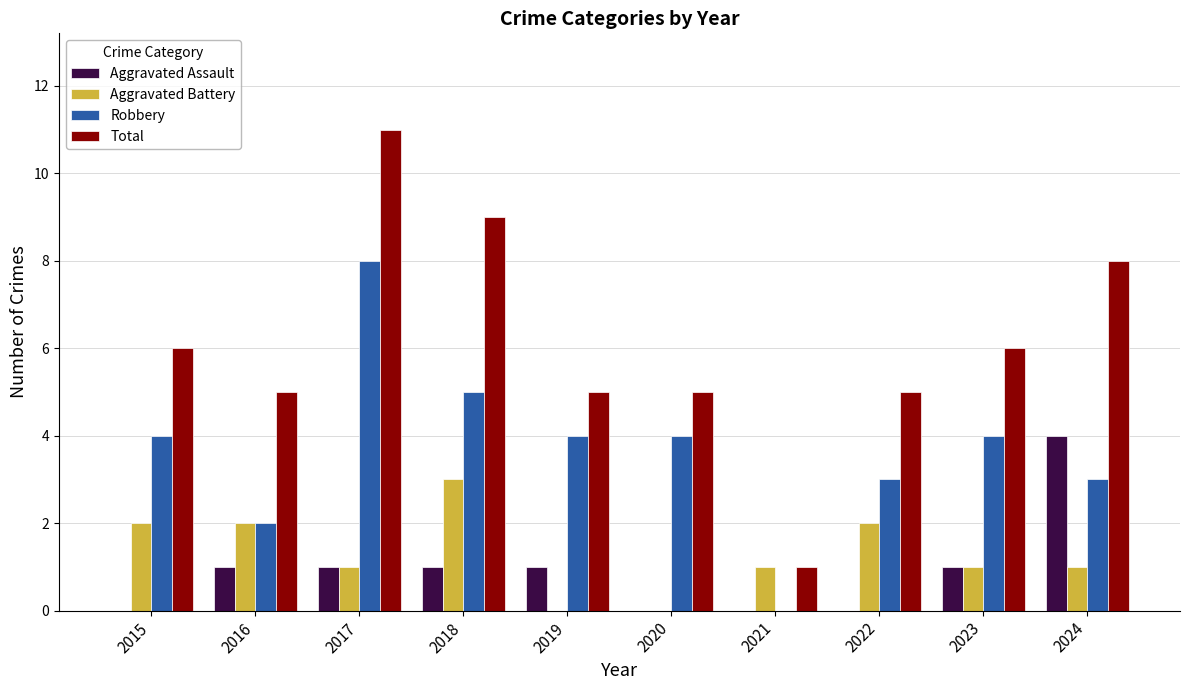

Which series has the largest total across all categories?

Total